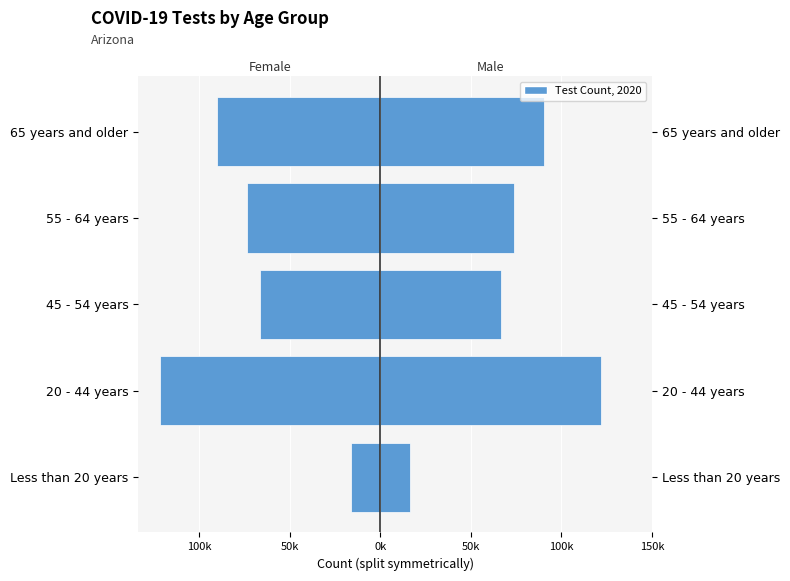

How many values in the Male (right half) series exceed 73852?

3